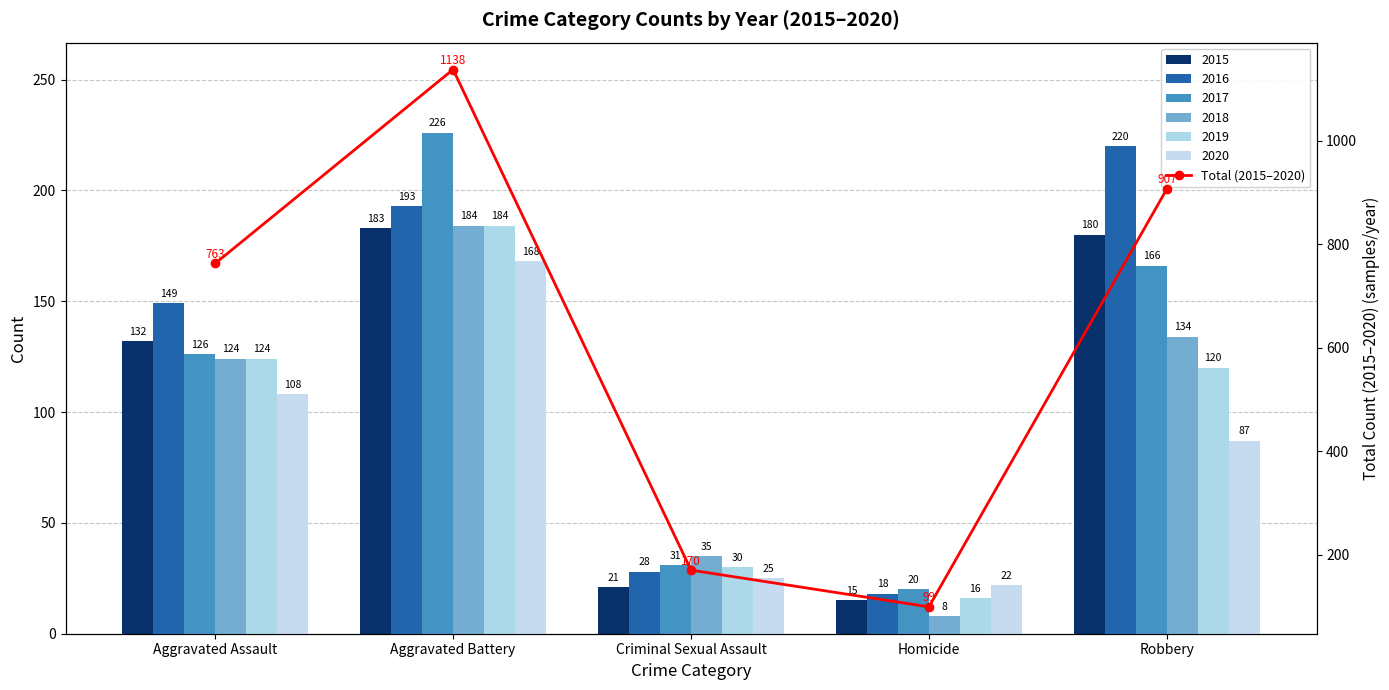

At which label does the data first exceed 763?

Aggravated Battery